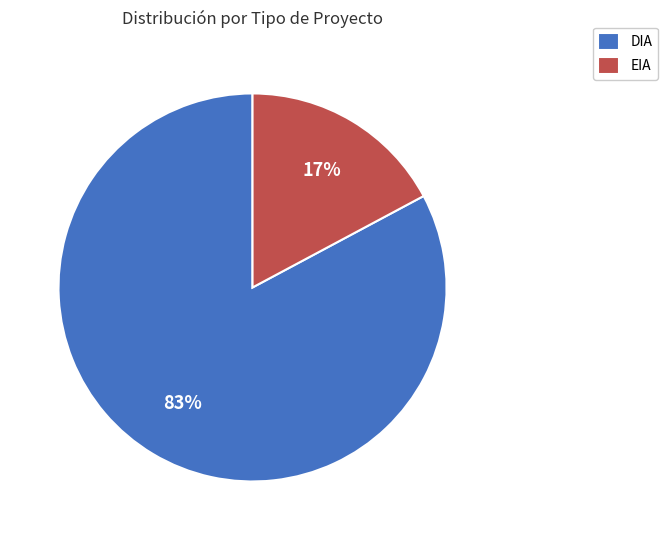

Which slice represents more than half of the pie?

DIA